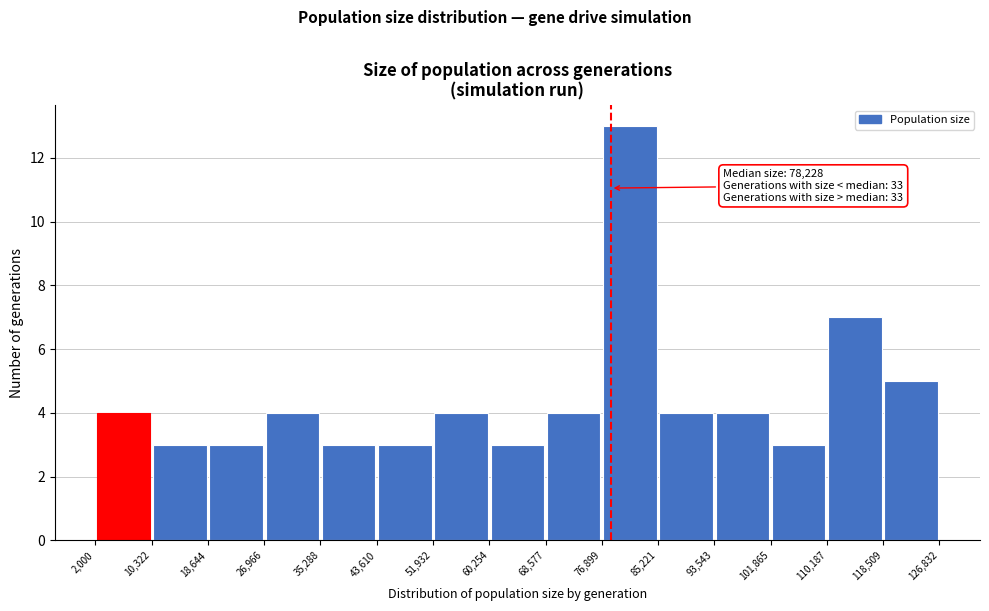

Over which range of the x-axis is the bar tallest?

76,899 to 85,221